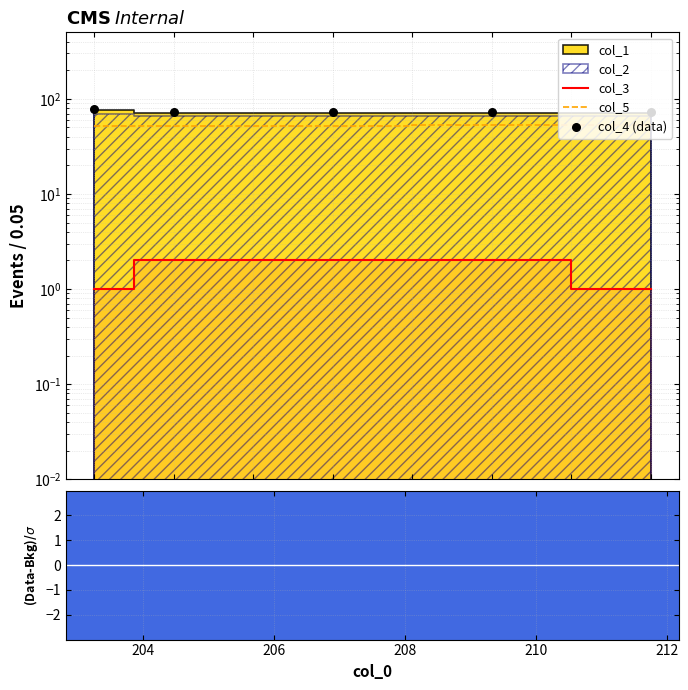

Which series contains the highest Y value?

col_4 (data)